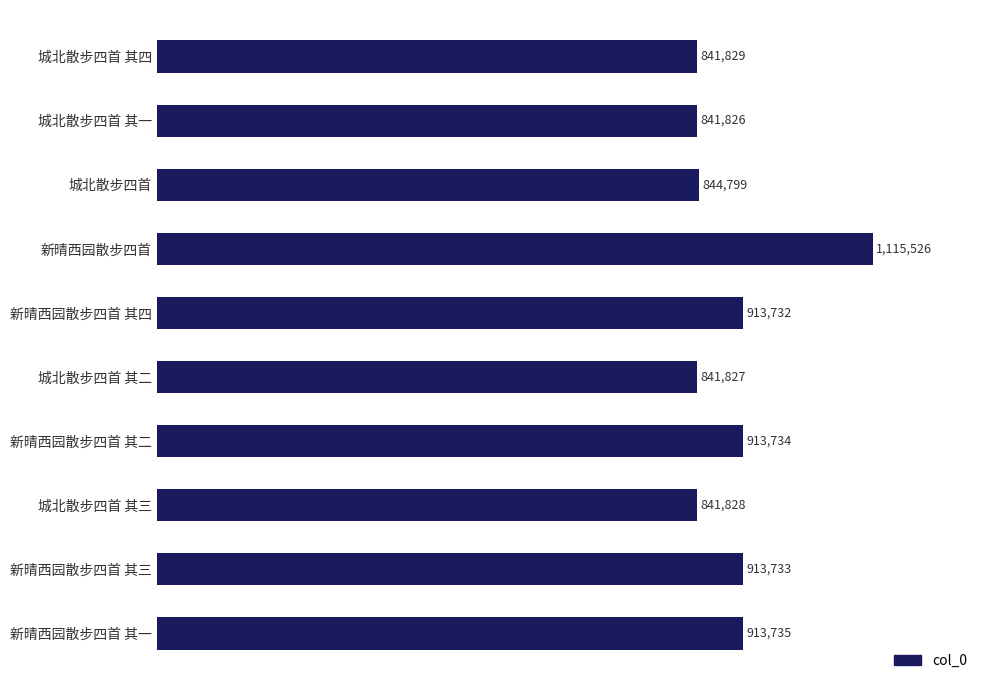

List the labels in order of value, smallest first.

城北散步四首 其一, 城北散步四首 其二, 城北散步四首 其三, 城北散步四首 其四, 城北散步四首, 新晴西园散步四首 其四, 新晴西园散步四首 其三, 新晴西园散步四首 其二, 新晴西园散步四首 其一, 新晴西园散步四首